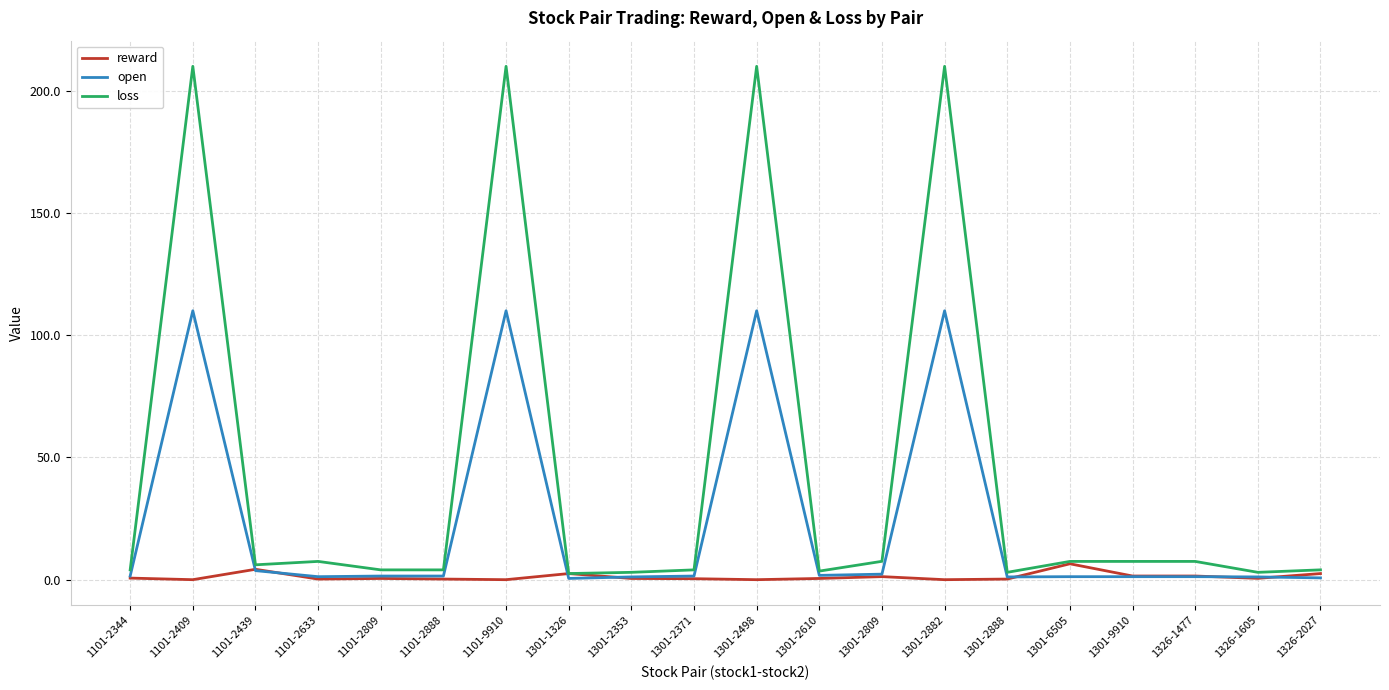

The open series shows 2.3 at 1301-2809. True or false?

True